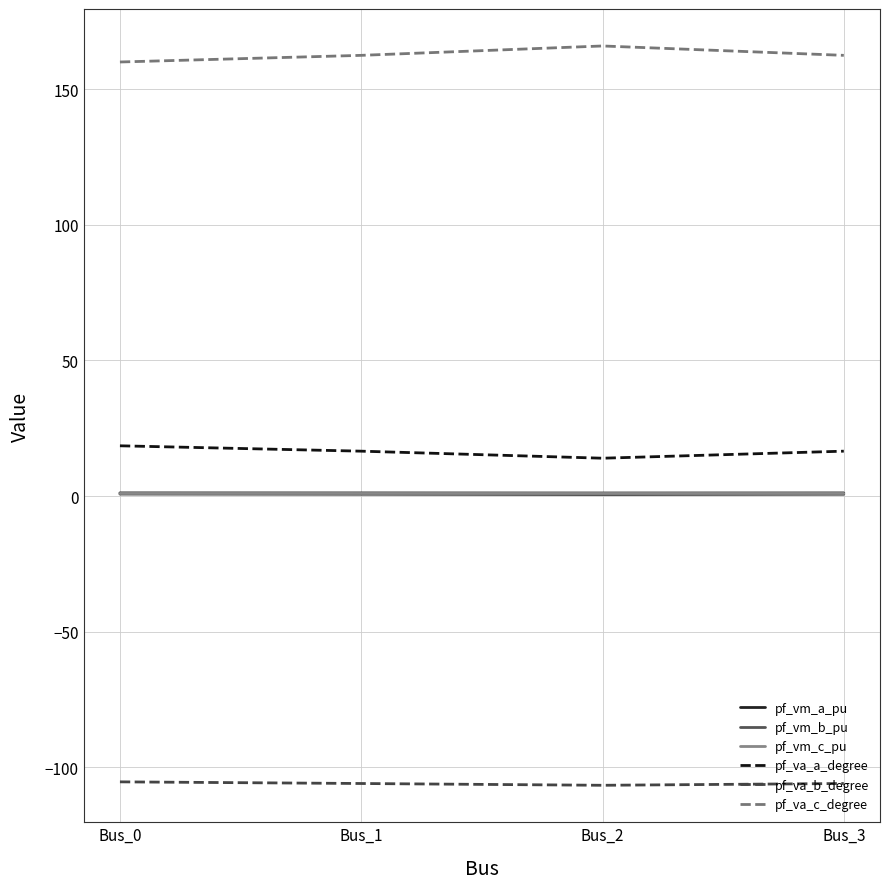

The pf_va_b_degree series shows -30.7 at Bus_3. True or false?

False